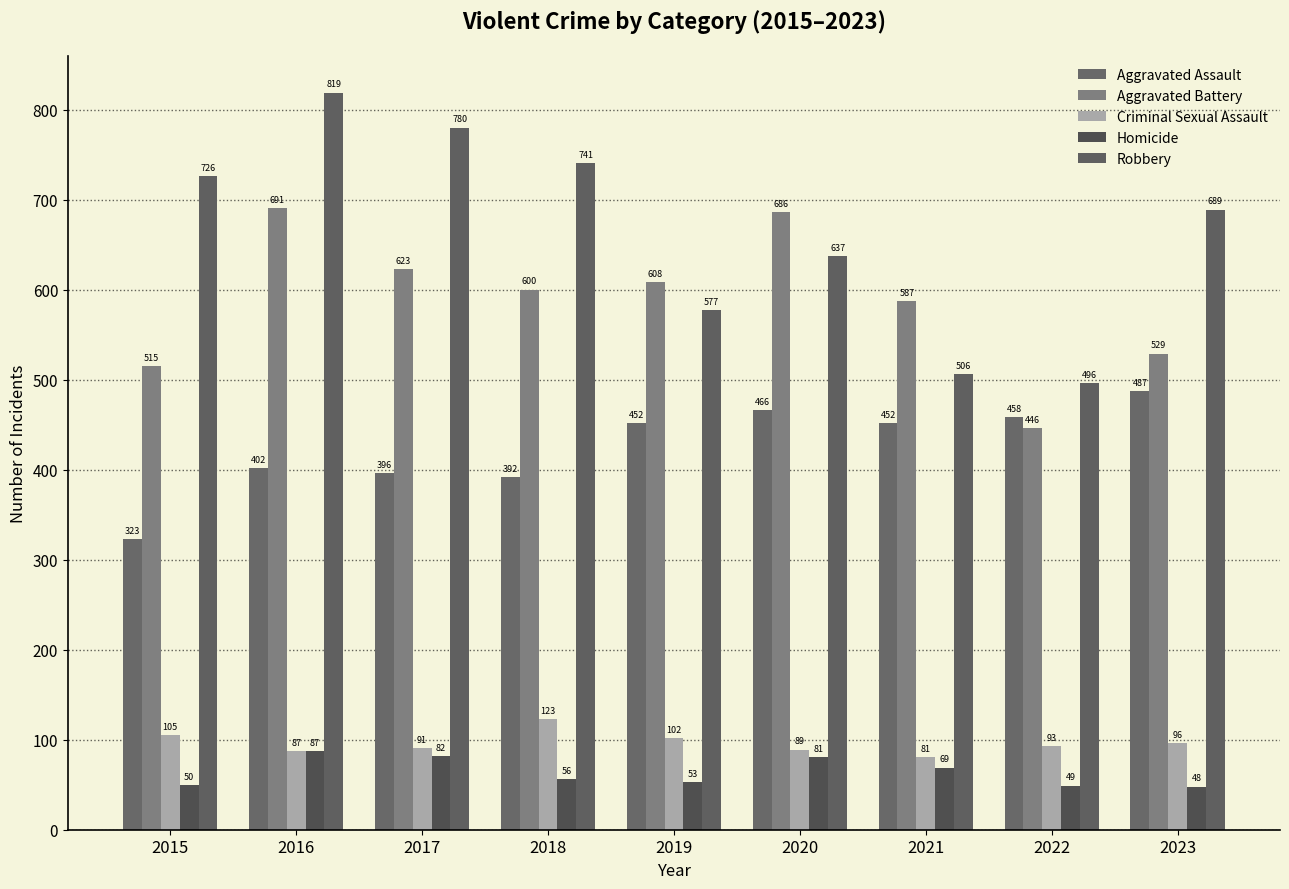

Rank the series by their maximum value, from lowest to highest.

Homicide, Criminal Sexual Assault, Aggravated Assault, Aggravated Battery, Robbery